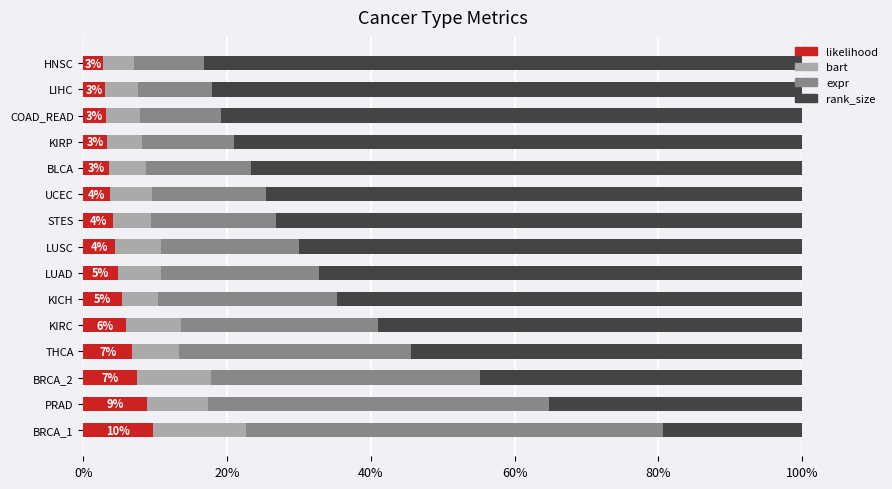

What are all the series names shown in the legend?

likelihood, bart, expr, rank_size